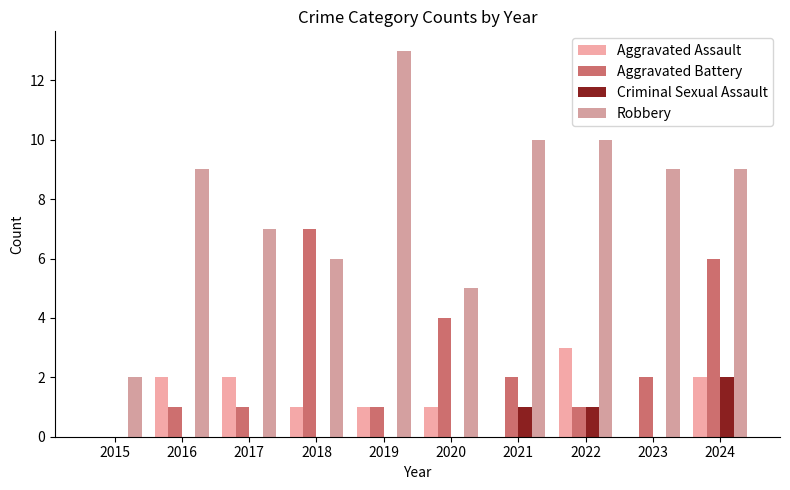

What is the average value of the Robbery series?

8